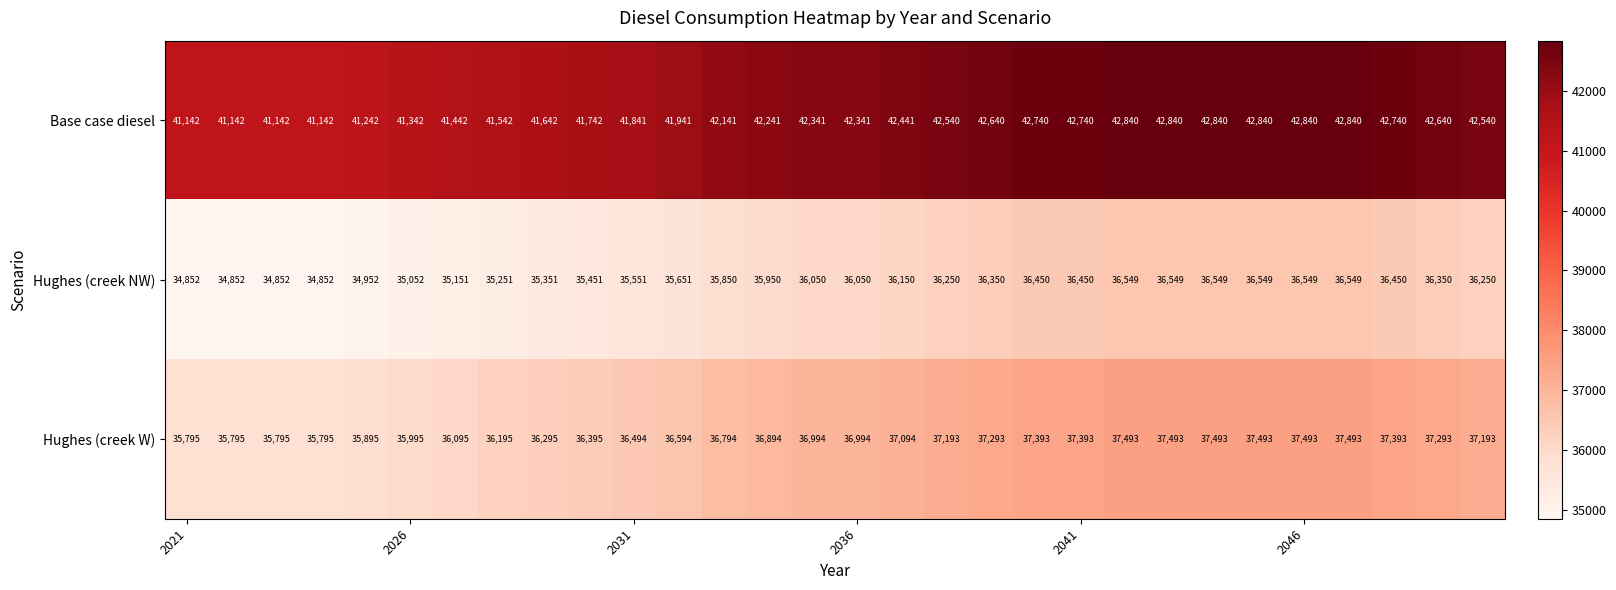

List the series in order of their peak value, highest first.

Base case diesel, Hughes (creek W), Hughes (creek NW)